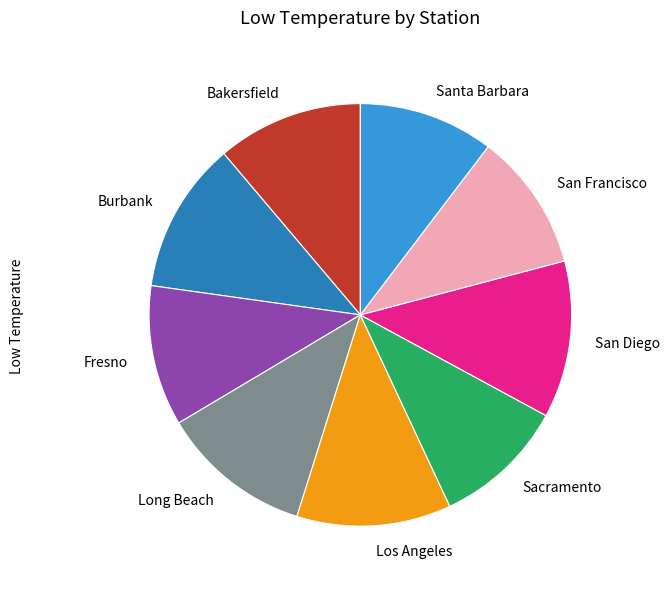

Which has a higher value, San Diego or Sacramento?

San Diego